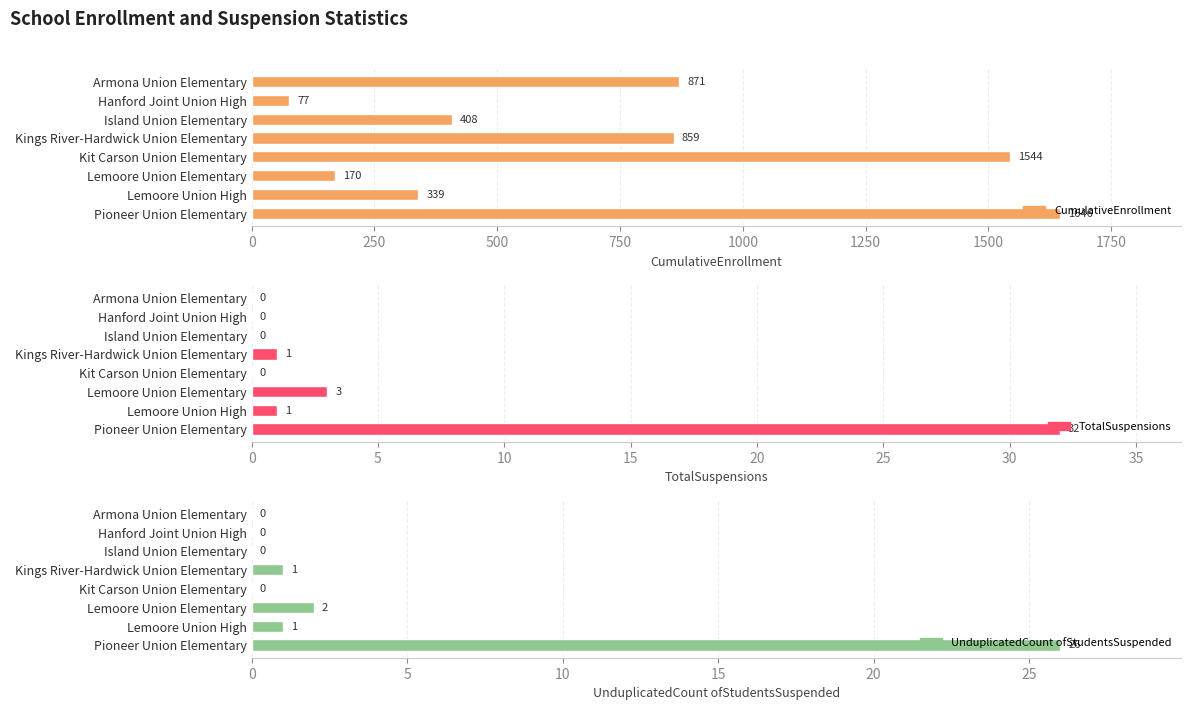

At how many categories does at least one series exceed 729?

4